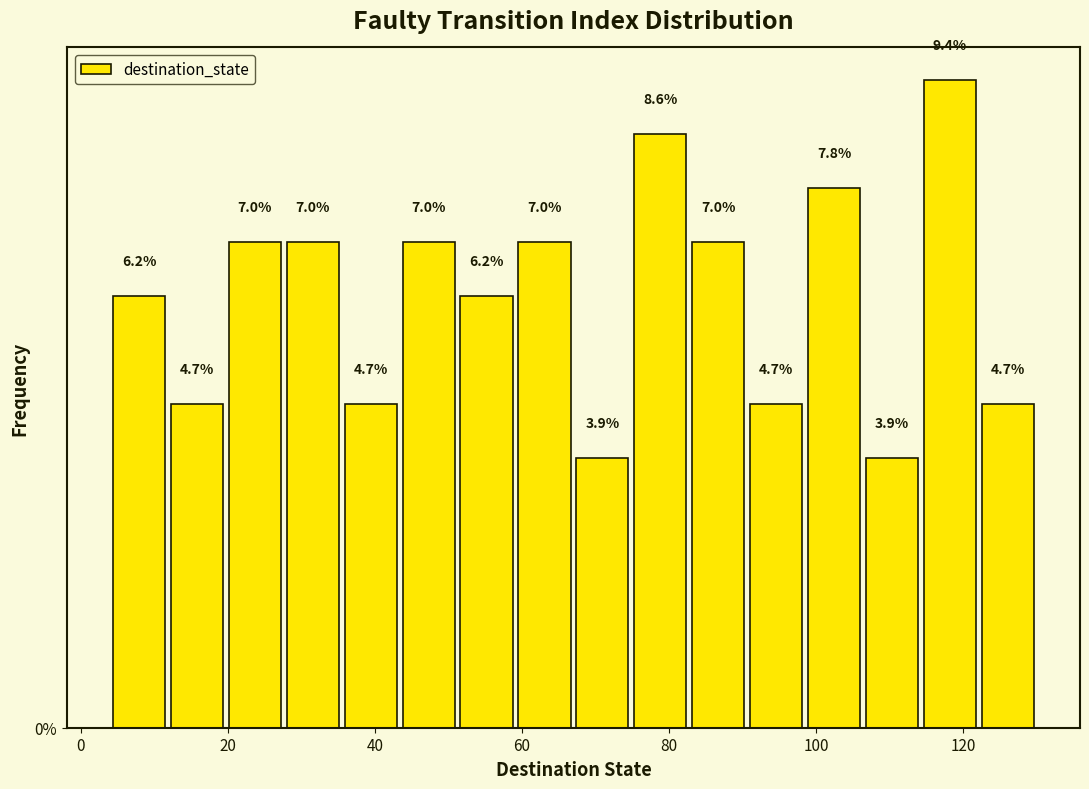

Read against the x-axis, roughly where is the centre of the tallest bar?

118